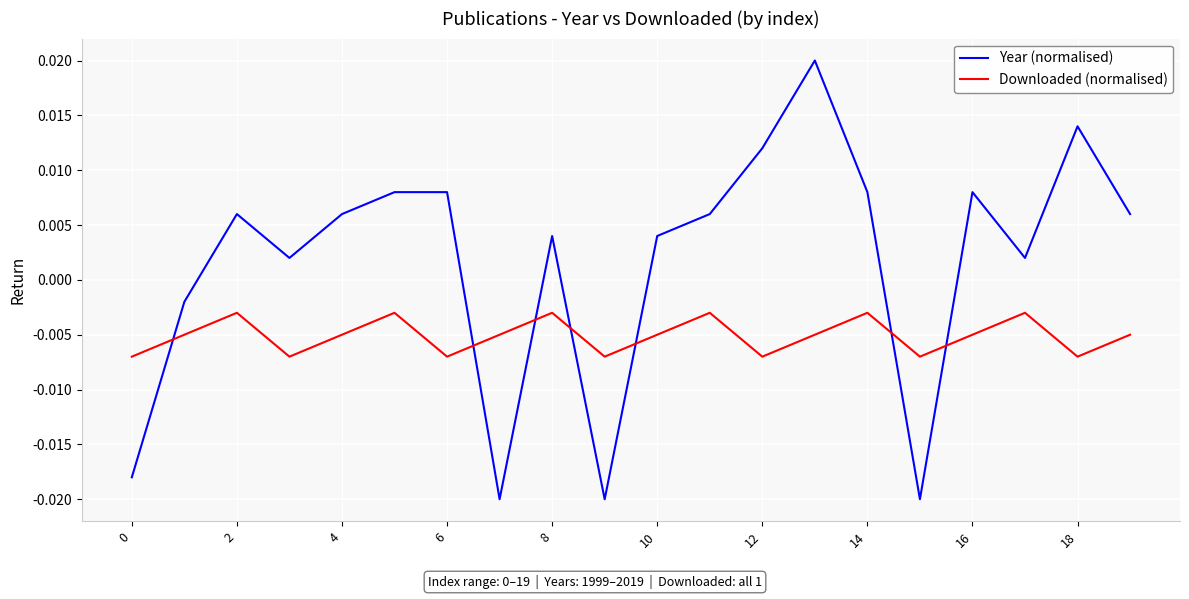

Rank the series by their maximum value, from highest to lowest.

Year (normalised), Downloaded (normalised)